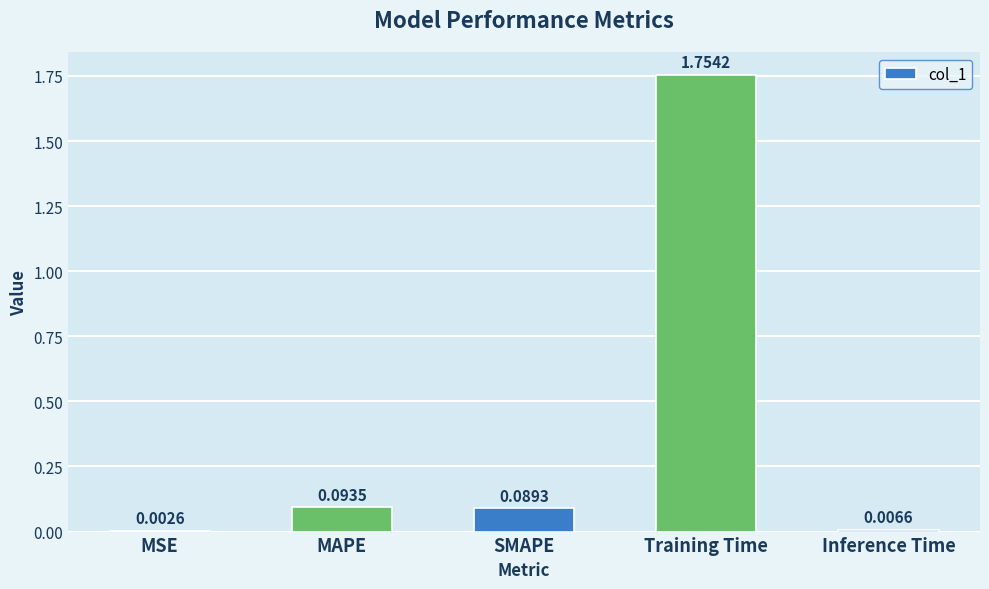

Which label corresponds to the largest value in the chart?

Training Time